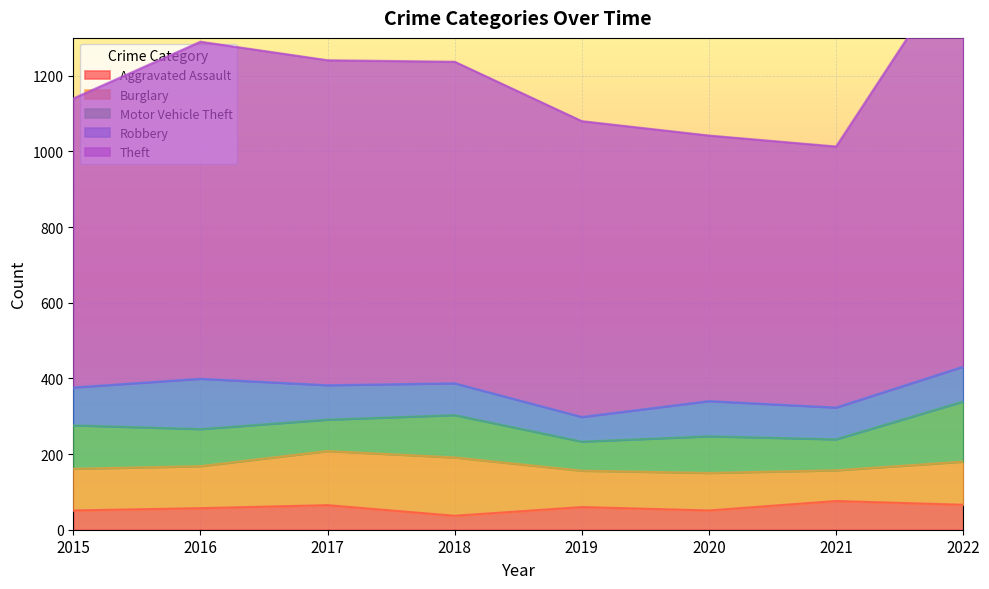

The value of Burglary at 2022 is 38. True or false?

False